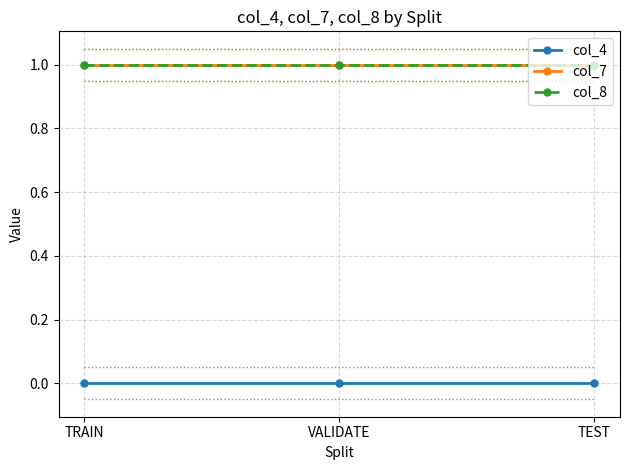

What is the spread (max minus min) of values at TEST?

1